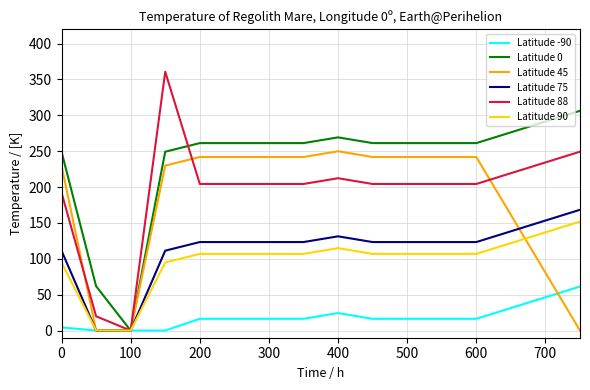

In Latitude 88, how many points are higher than both neighbors (excluding endpoints)?

2